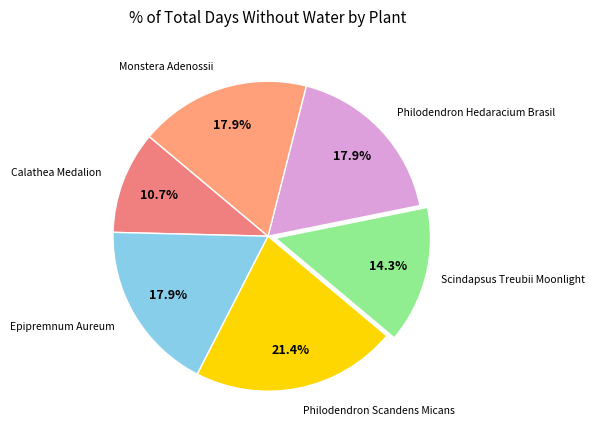

Count the number of slices in the pie.

6